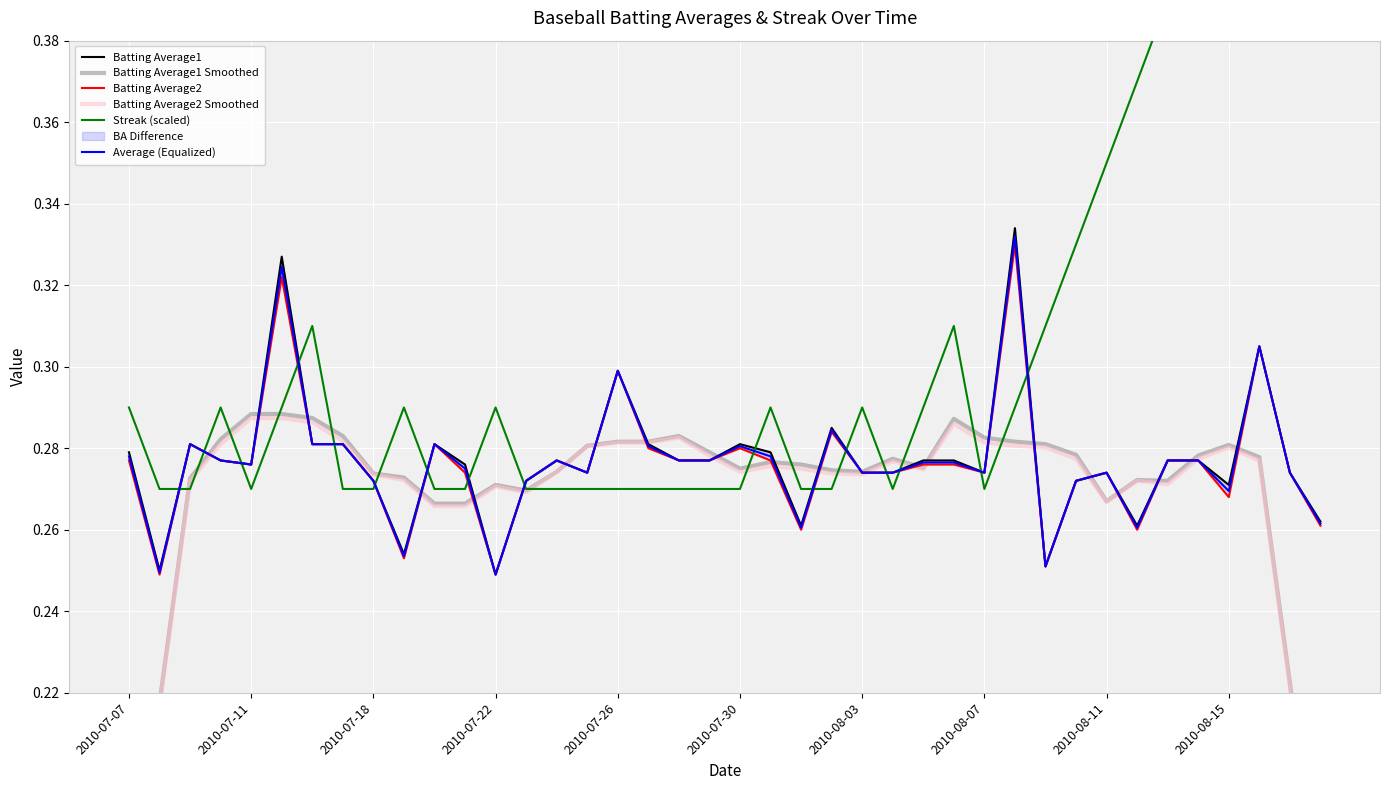

How many interior local valleys does the Batting Average2 Smoothed series have?

6